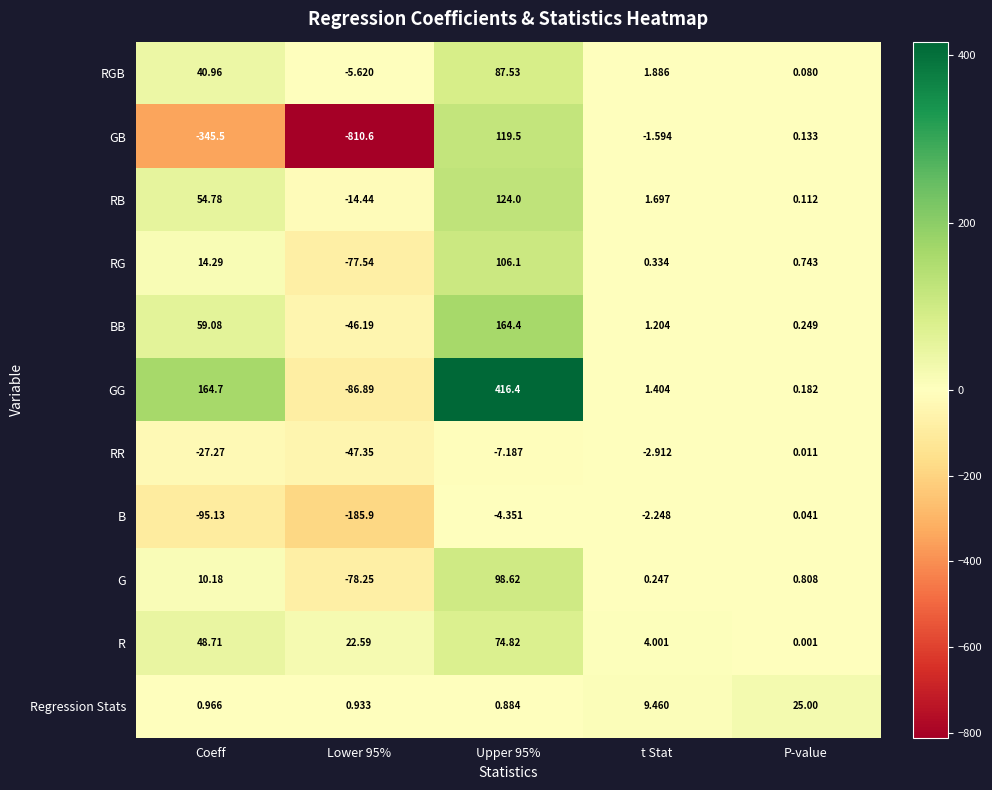

How many data points in RB are above 1?

3